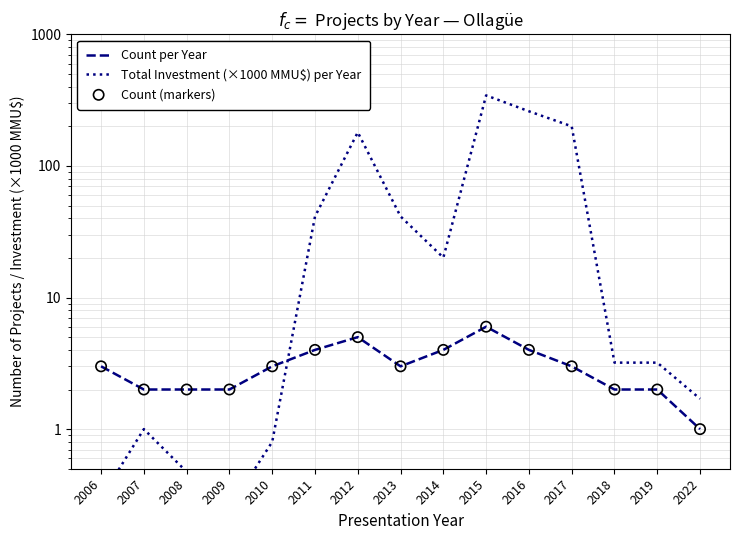

What are all the series names shown in the legend?

Count per Year, Total Investment (×1000 MMU$) per Year, Count (markers)